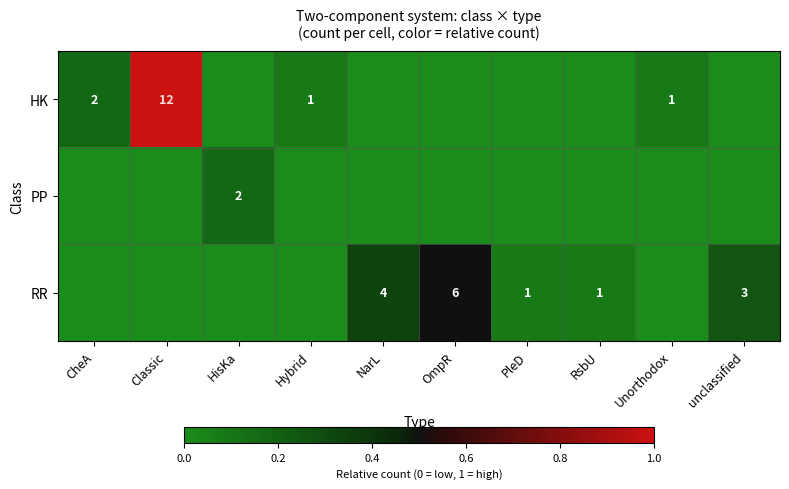

The value of HK at CheA is 1. True or false?

False